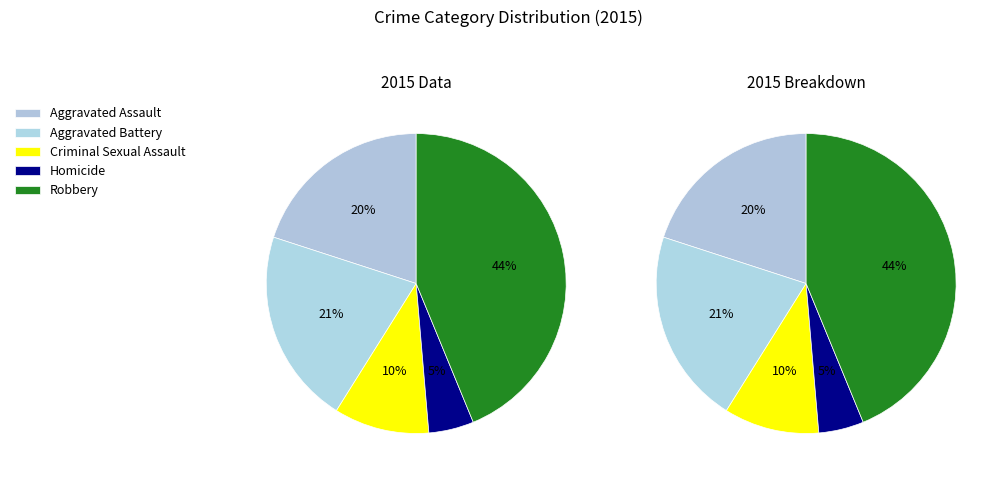

Count the number of slices in the pie.

5